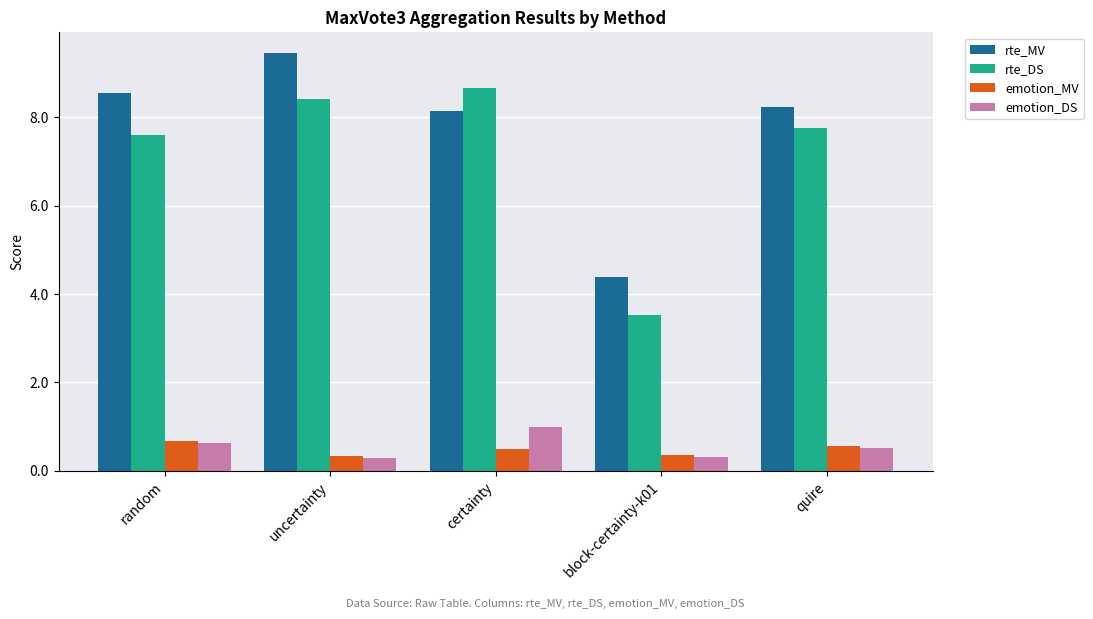

Count the emotion_MV values in the range 0 to 1.

5